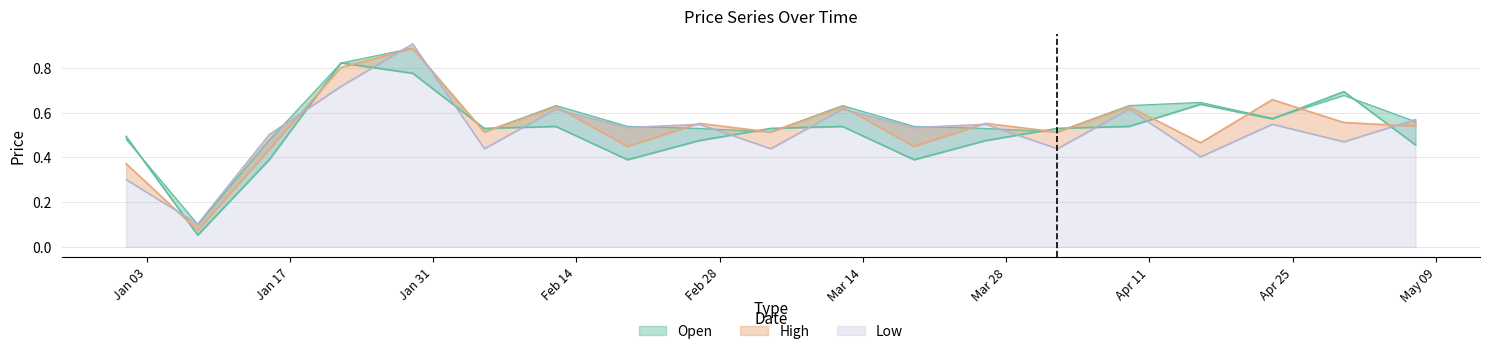

What is the maximum value for Low?

0.9